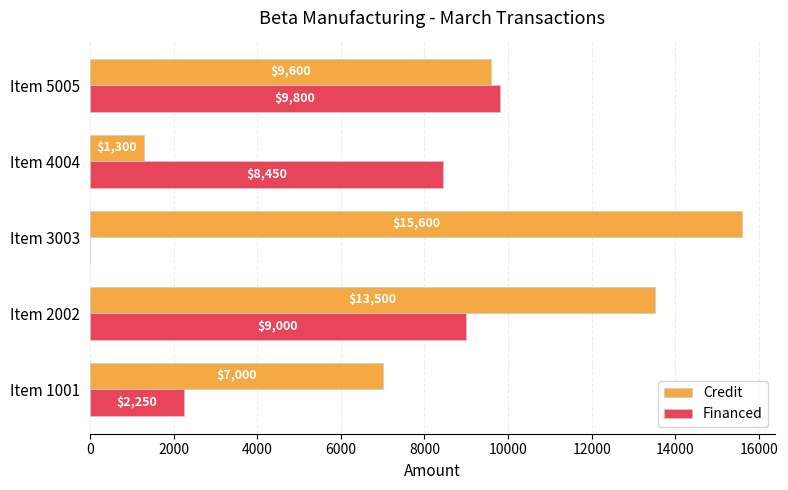

What is the maximum value shown in the chart?

15600